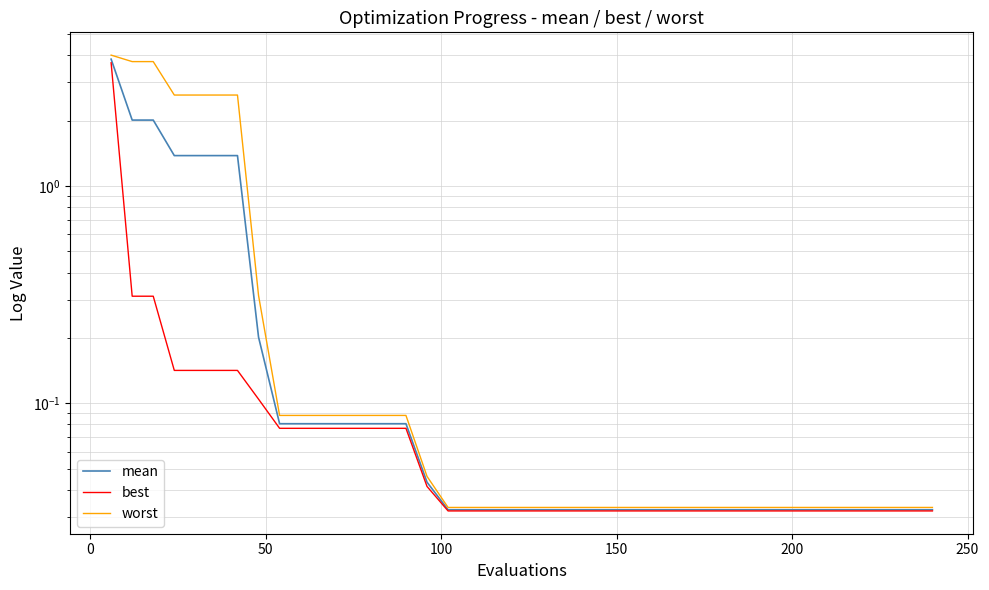

True or false: worst and best cross at least once.

False